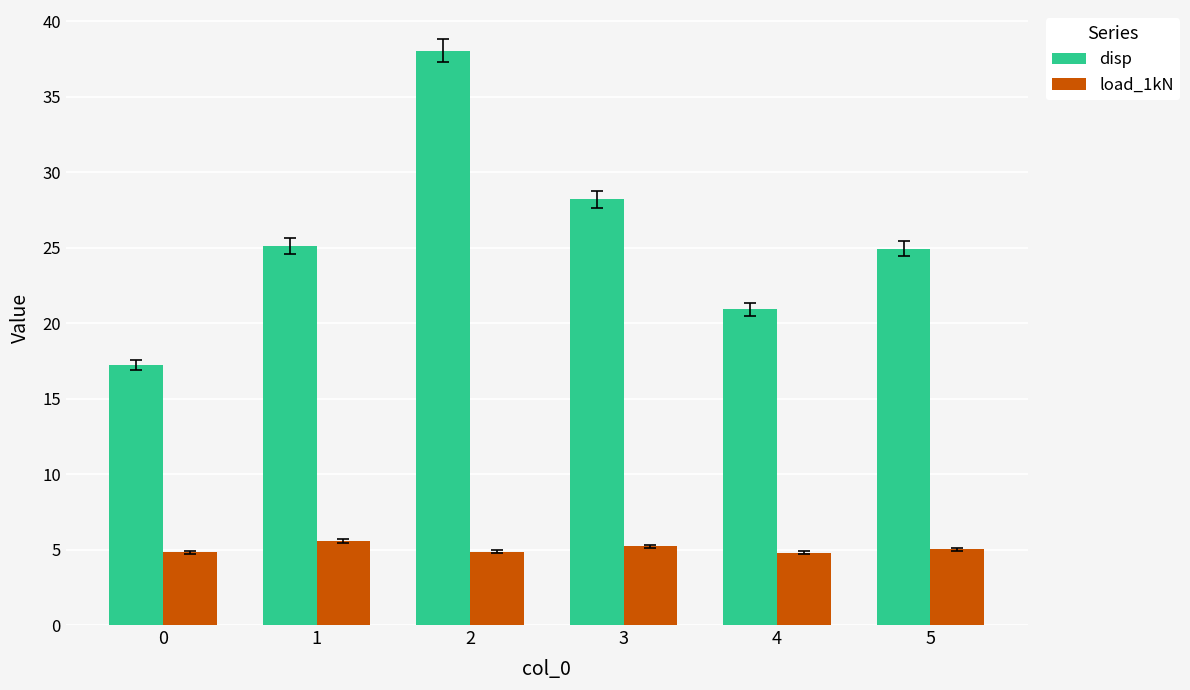

The value of load_1kN at 1 is 5.6. True or false?

True